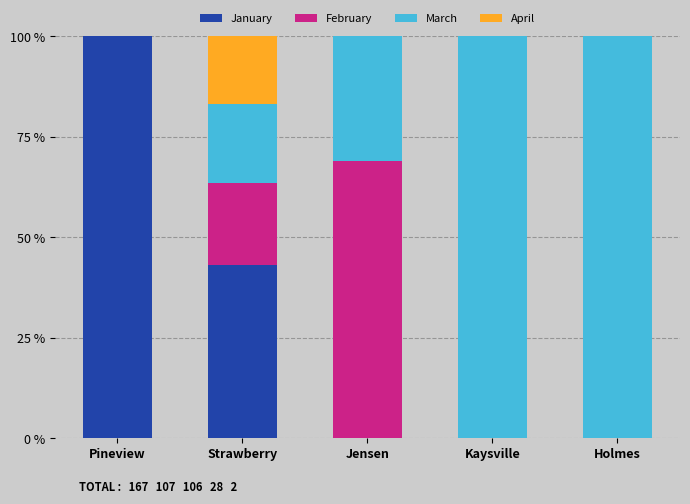

Where is January nearest to the value 50?

Strawberry